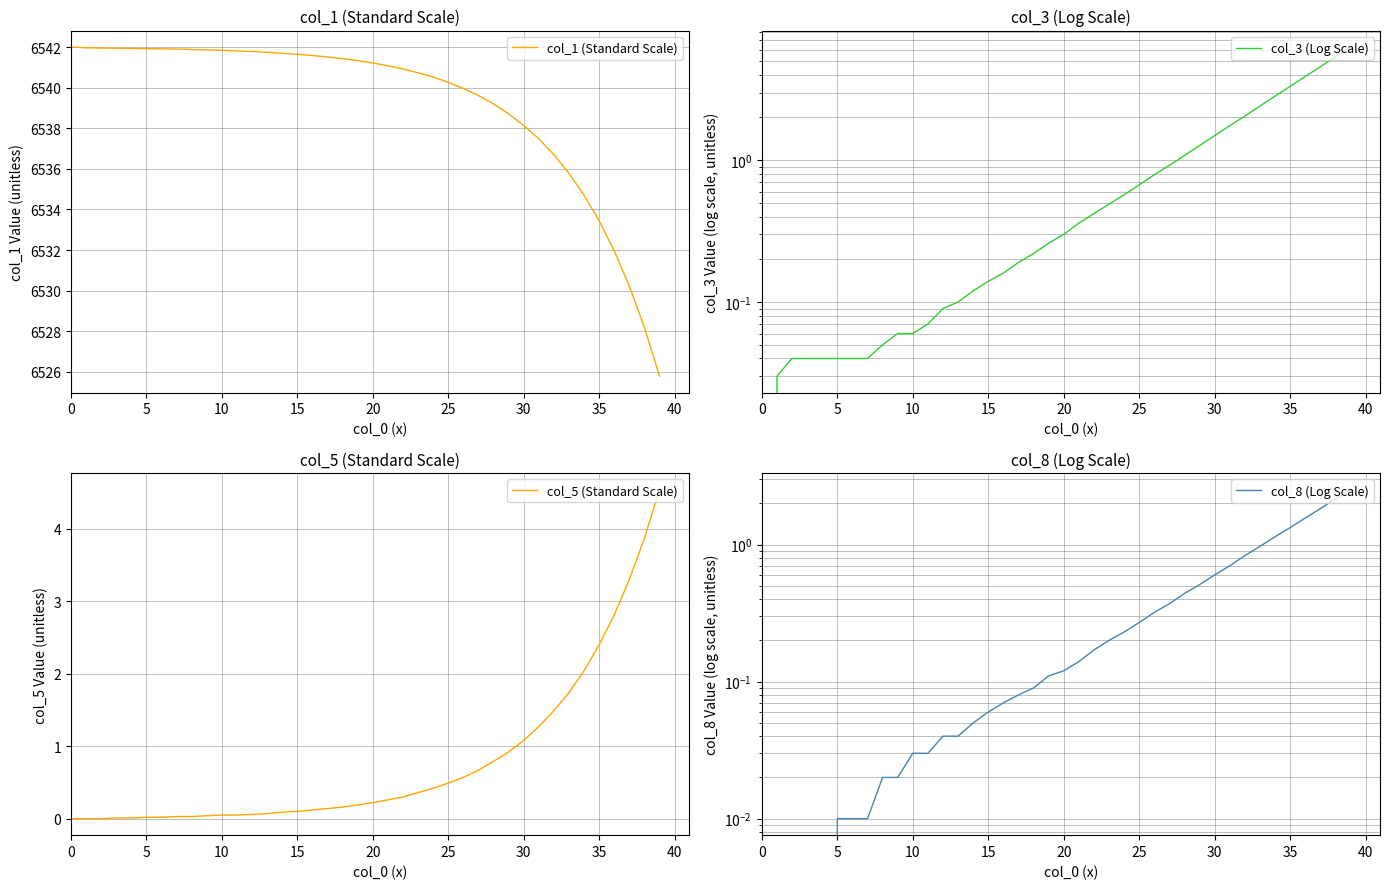

Where is col_1 (Standard Scale) nearest to the value 6533?

35